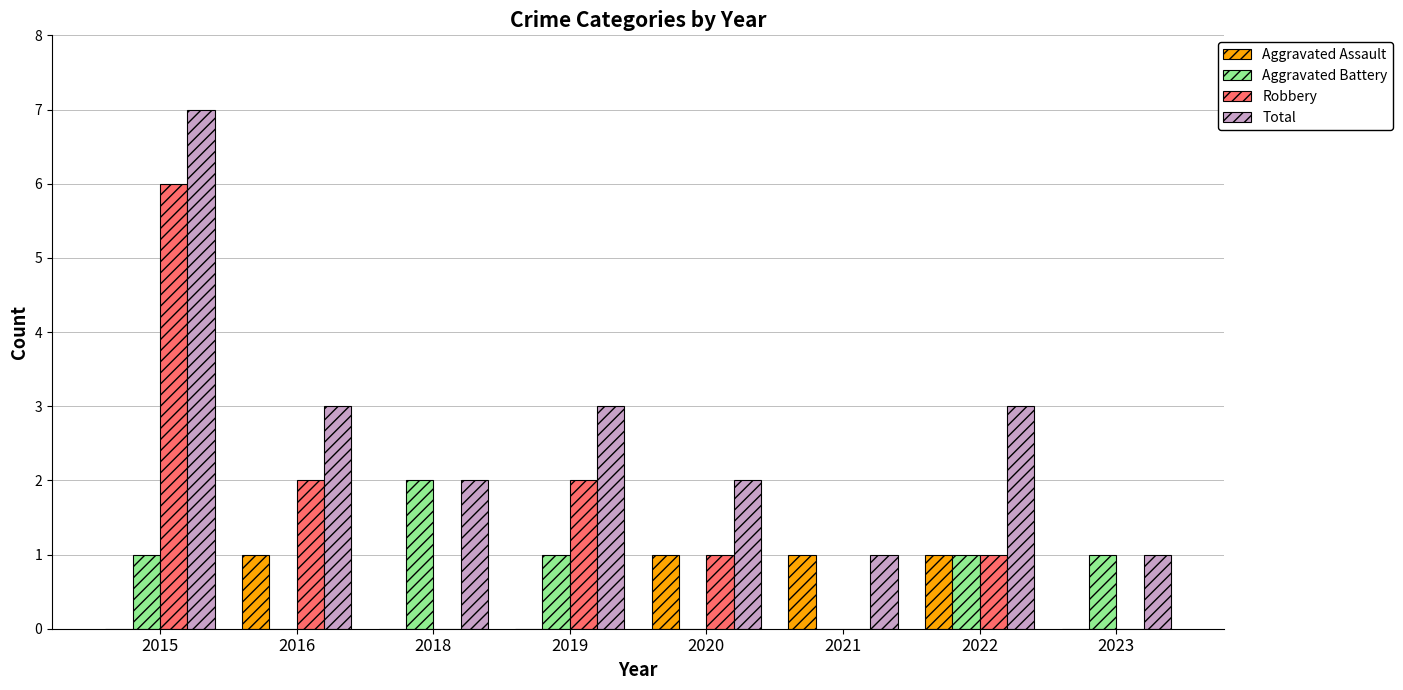

Reading right to left, transcribe all the data shown in this chart.

Aggravated Assault: 2023=0	2022=1	2021=1	2020=1	2019=0	2018=0	2016=1	2015=0
Aggravated Battery: 2023=1	2022=1	2021=0	2020=0	2019=1	2018=2	2016=0	2015=1
Robbery: 2023=0	2022=1	2021=0	2020=1	2019=2	2018=0	2016=2	2015=6
Total: 2023=1	2022=3	2021=1	2020=2	2019=3	2018=2	2016=3	2015=7